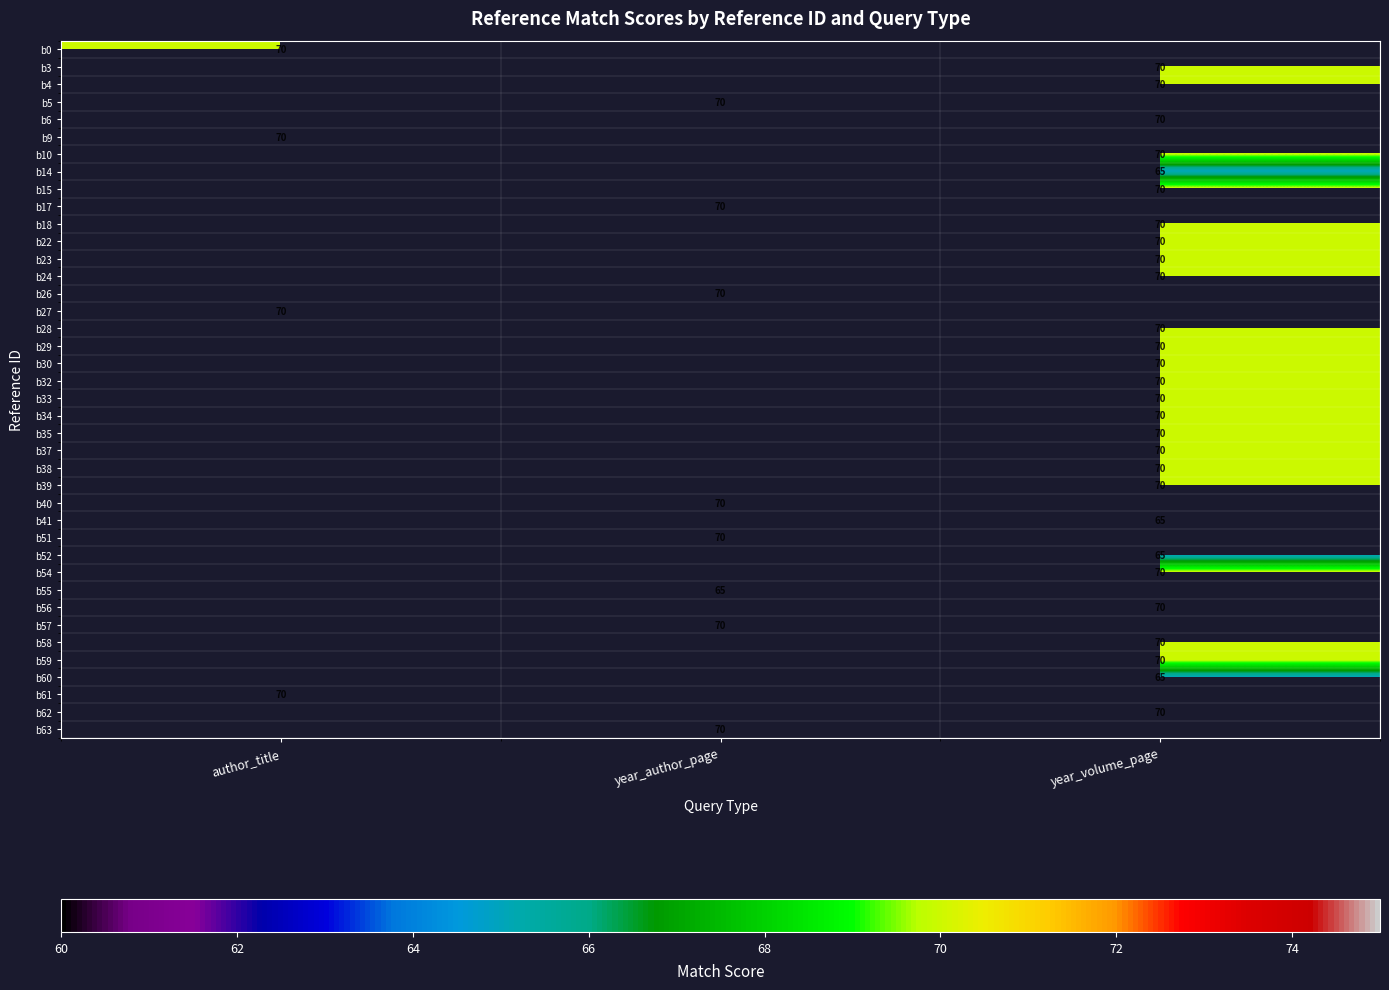

Is it true that b54 equals 70 at year_volume_page?

True